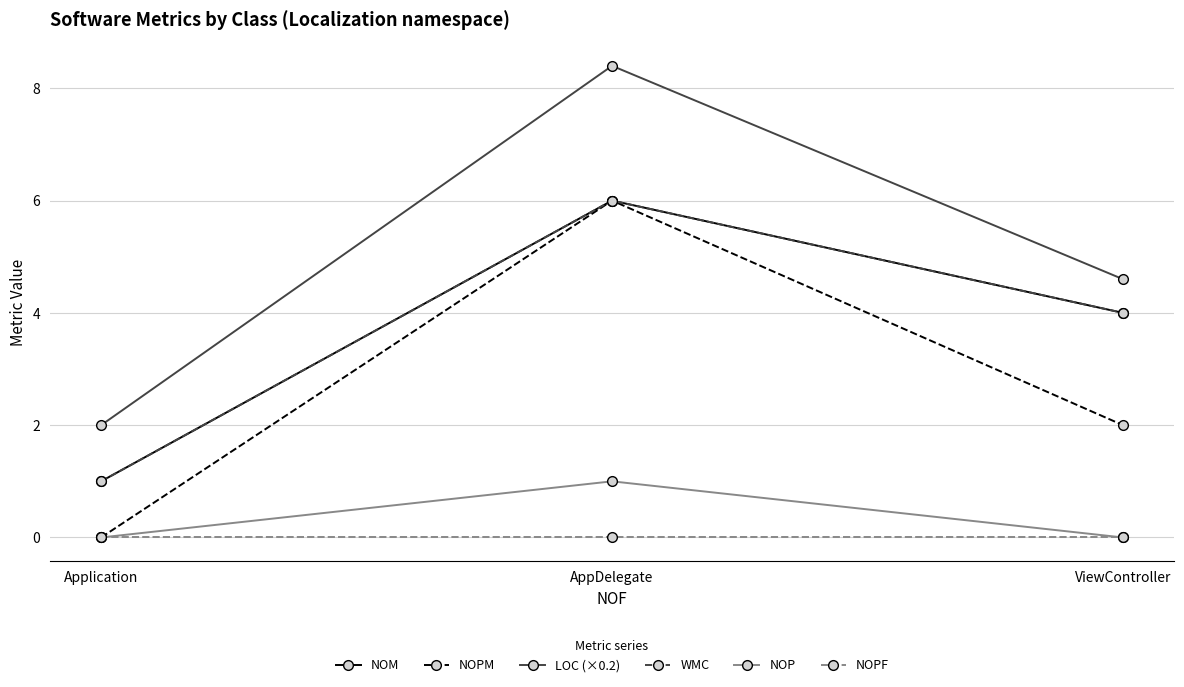

Is this an area chart (filled region under the line)?

No